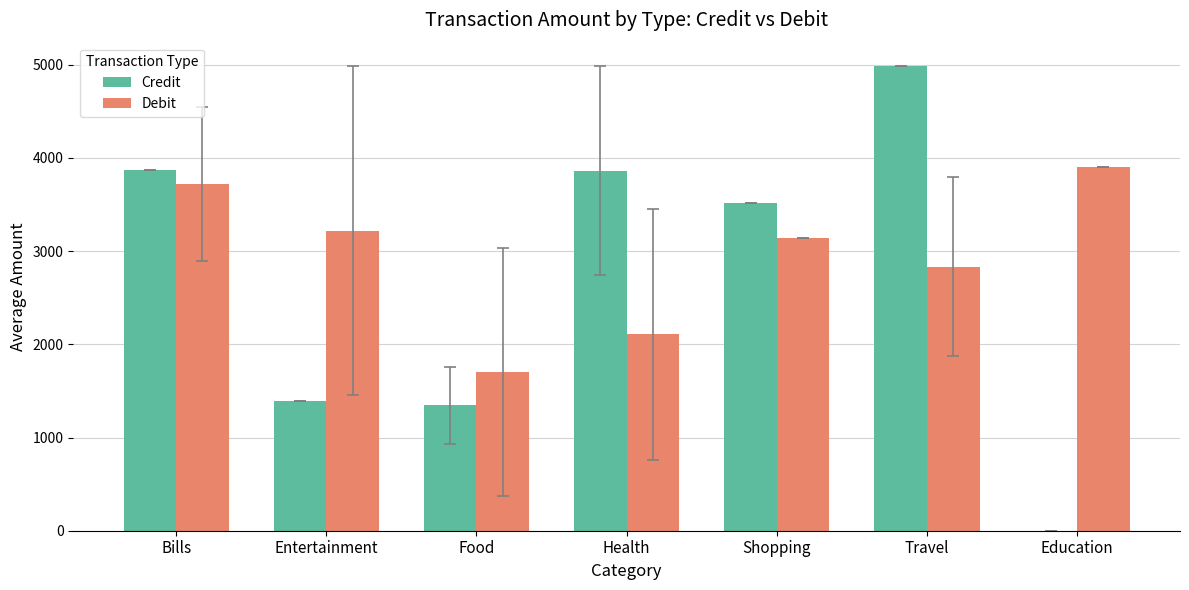

The Credit series shows 3864.2 at Health. True or false?

True